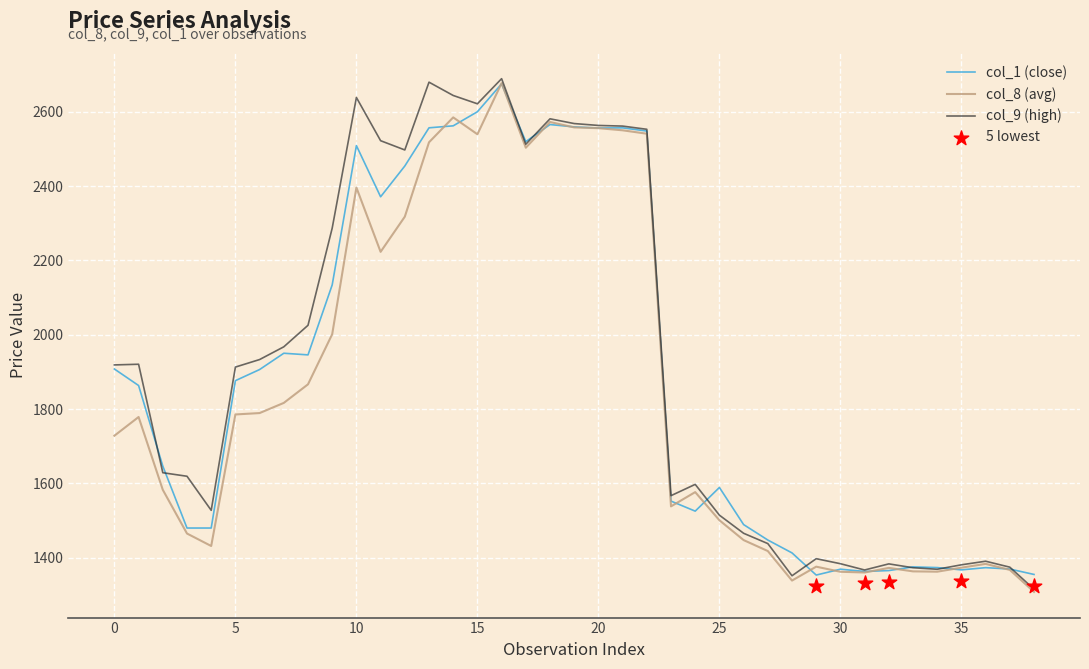

What is the total value across all series at 23?

4657.8